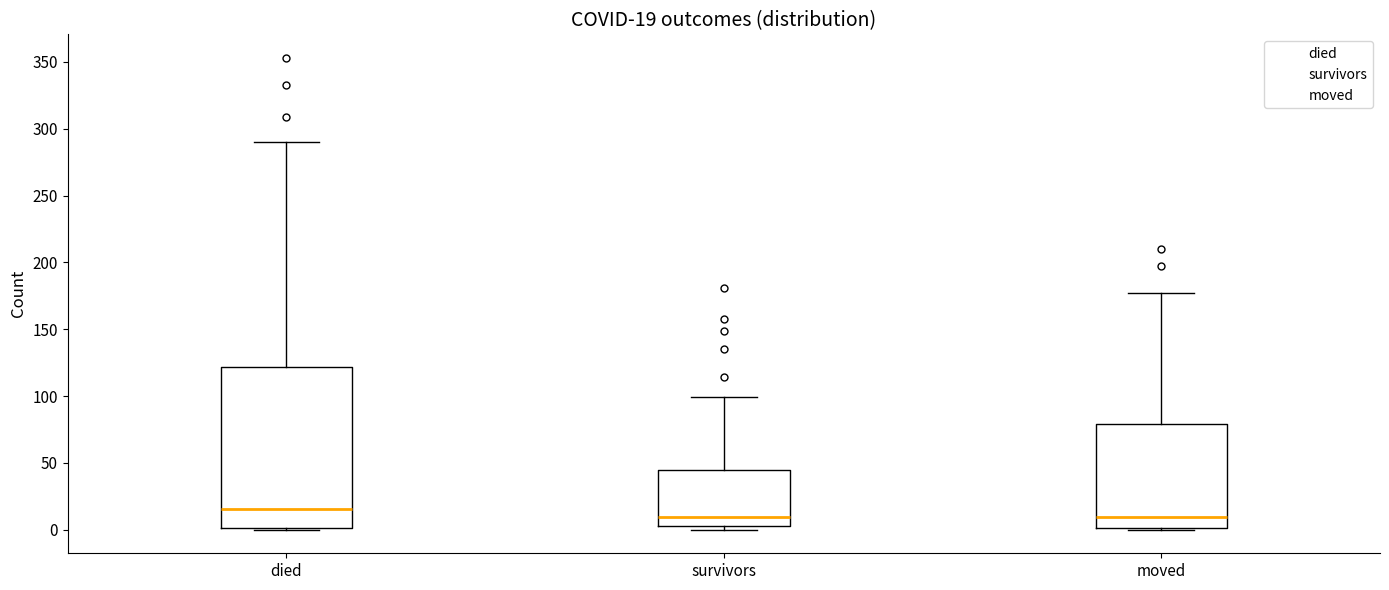

Which box is the tallest, from its lower edge to its upper edge?

died